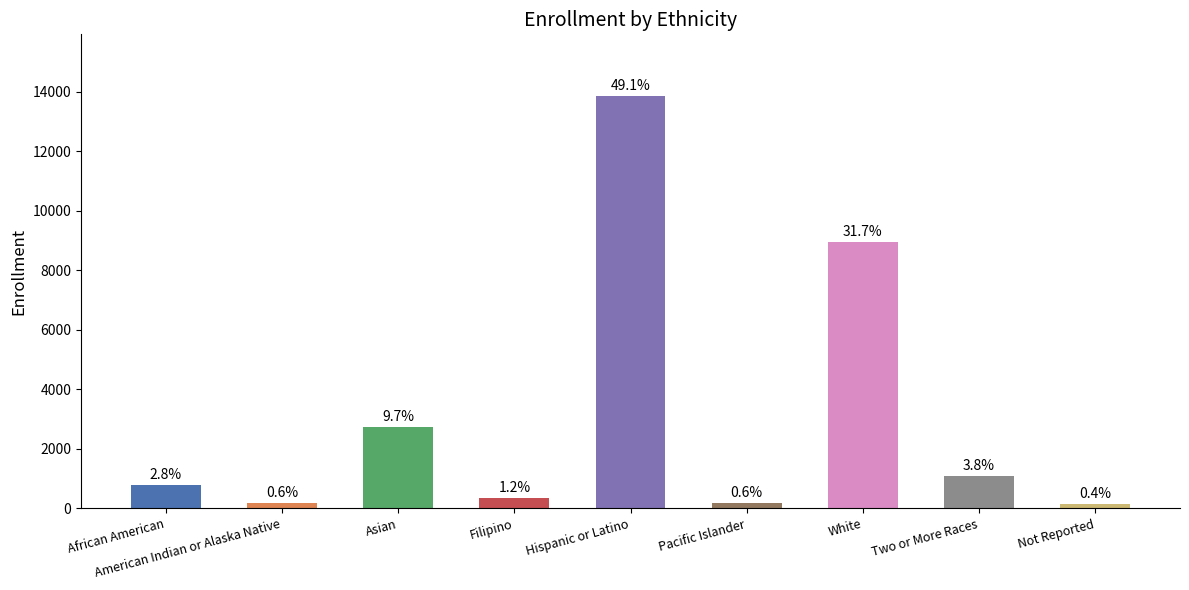

Rank the categories by value from lowest to highest.

Not Reported, American Indian or Alaska Native, Pacific Islander, Filipino, African American, Two or More Races, Asian, White, Hispanic or Latino